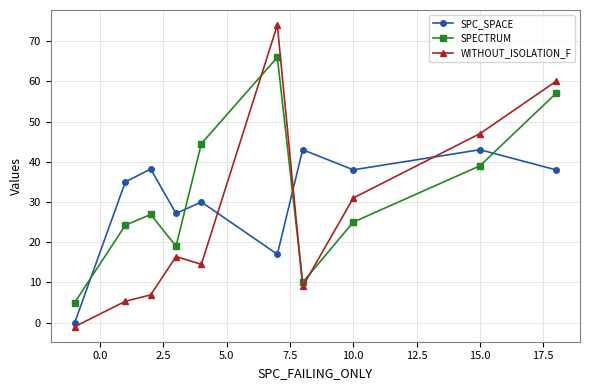

What is the average value of the SPC_SPACE series?

30.9